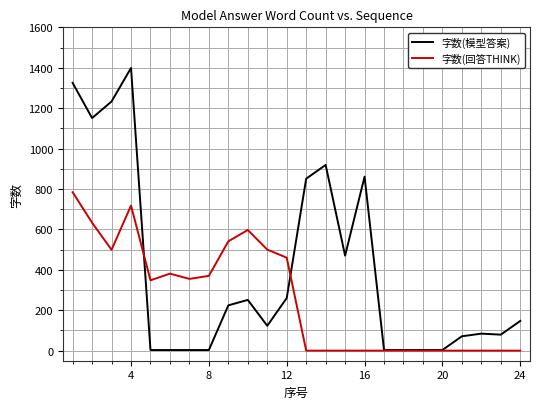

Does the chart display data point markers on the line(s)?

No